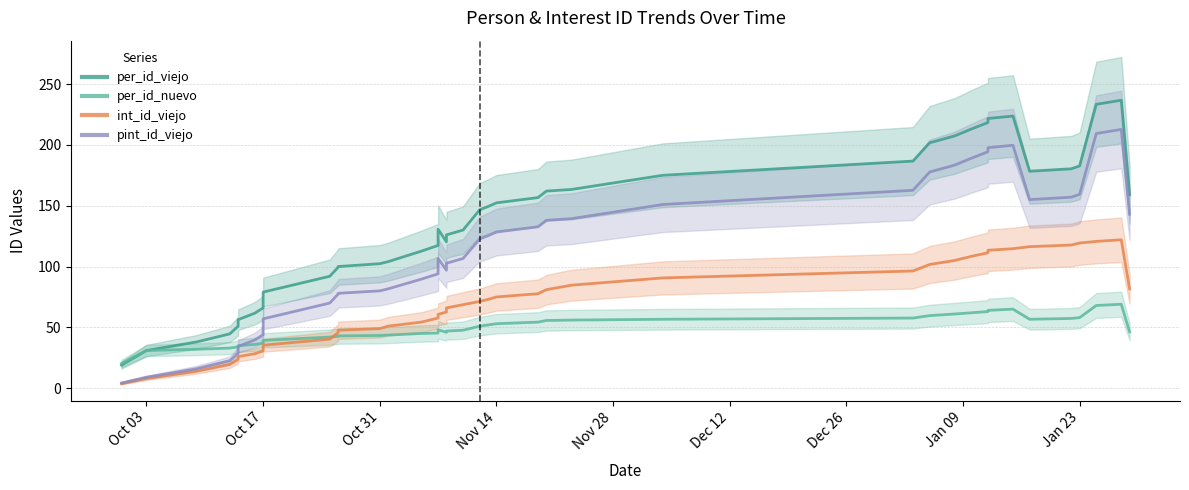

After their last crossing, which series has the higher values: int_id_viejo or pint_id_viejo?

pint_id_viejo